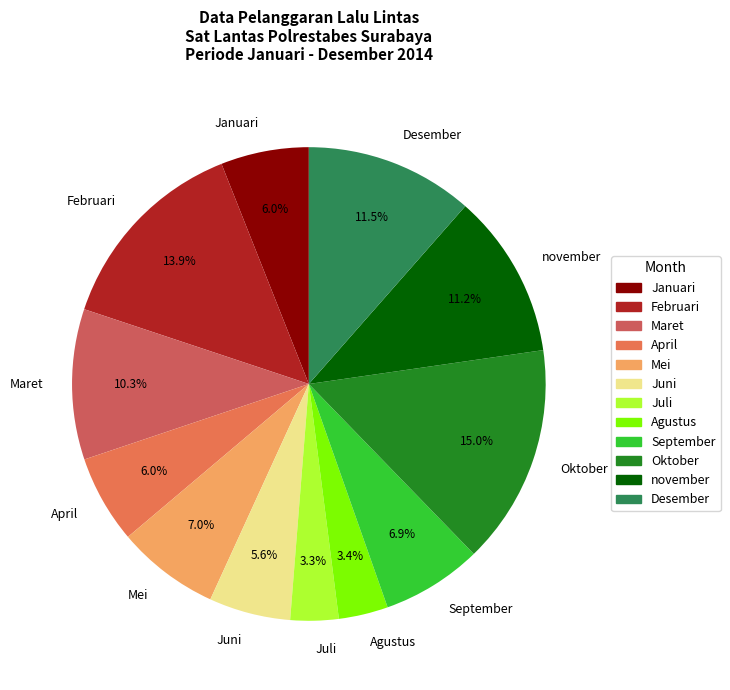

Is Mei the majority of the pie?

No